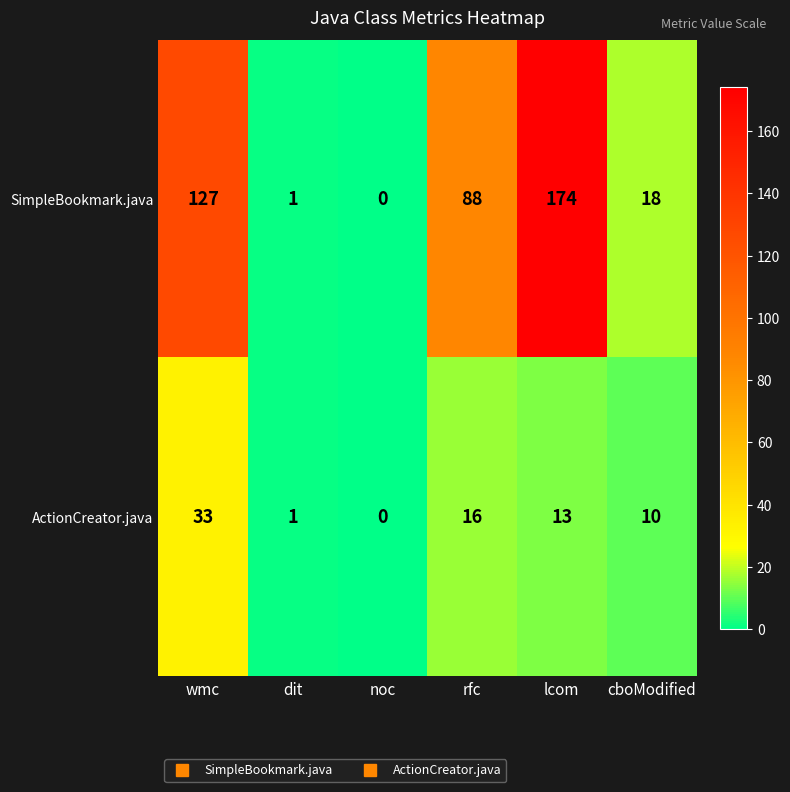

Is it true that SimpleBookmark.java equals -84 at noc?

False